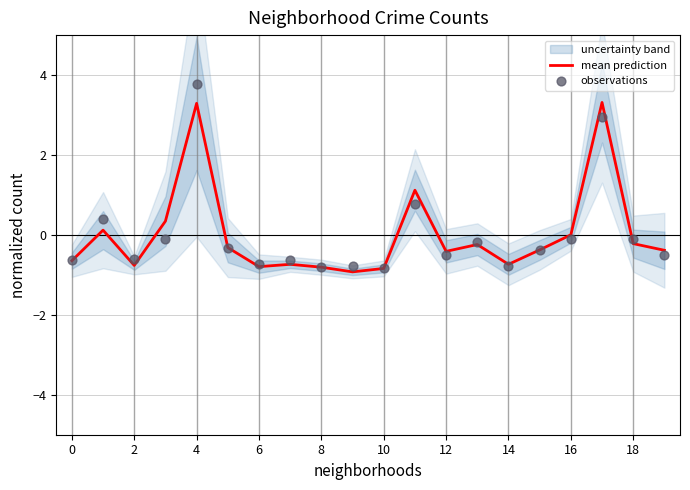

What is the minimum value for mean prediction?

-0.9